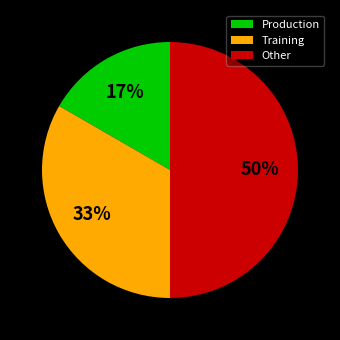

Count the number of slices in the pie.

3